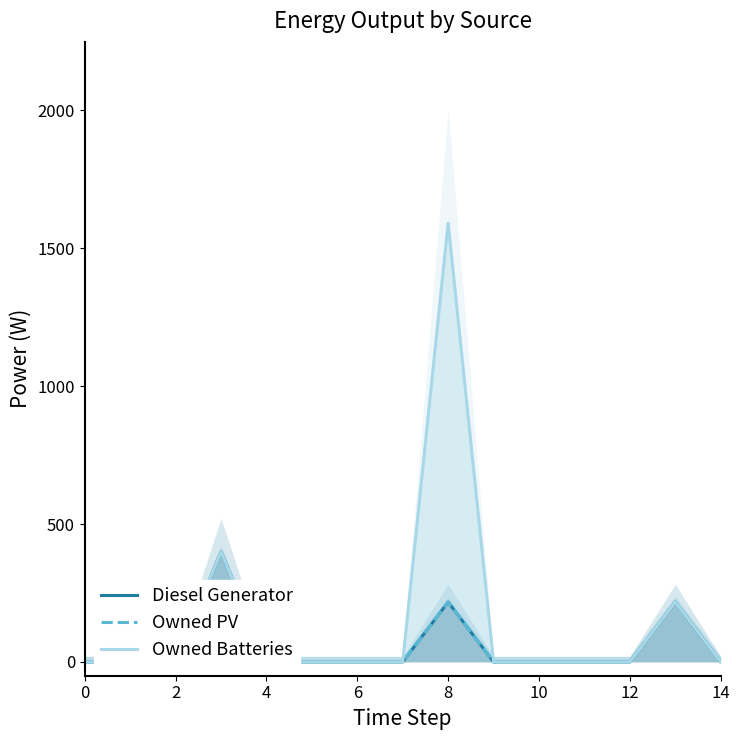

What are all the series names shown in the legend?

Diesel Generator, Owned PV, Owned Batteries